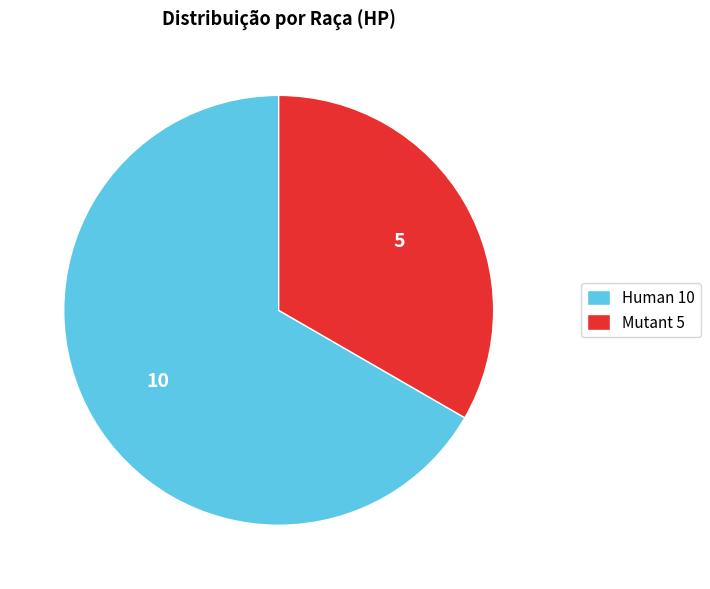

Do Mutant 5 and Human 10 together represent more than half of the pie?

Yes